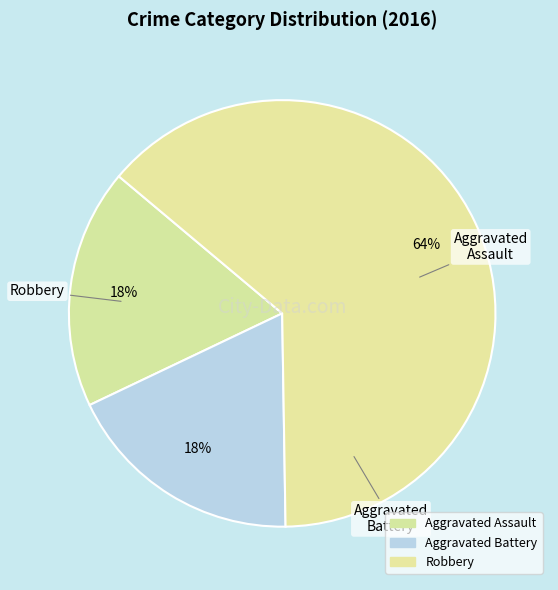

Combined, do Aggravated Battery and Robbery account for over 50%?

Yes